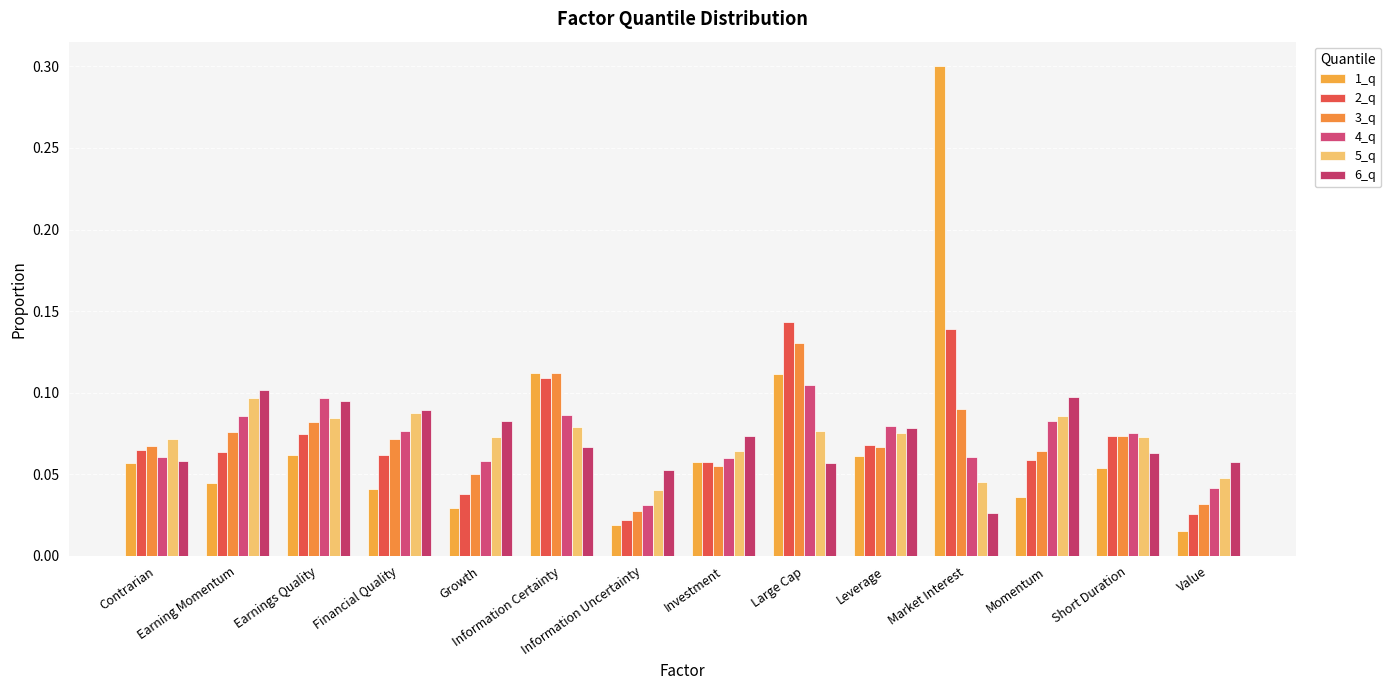

At how many categories does at least one series exceed 0?

14